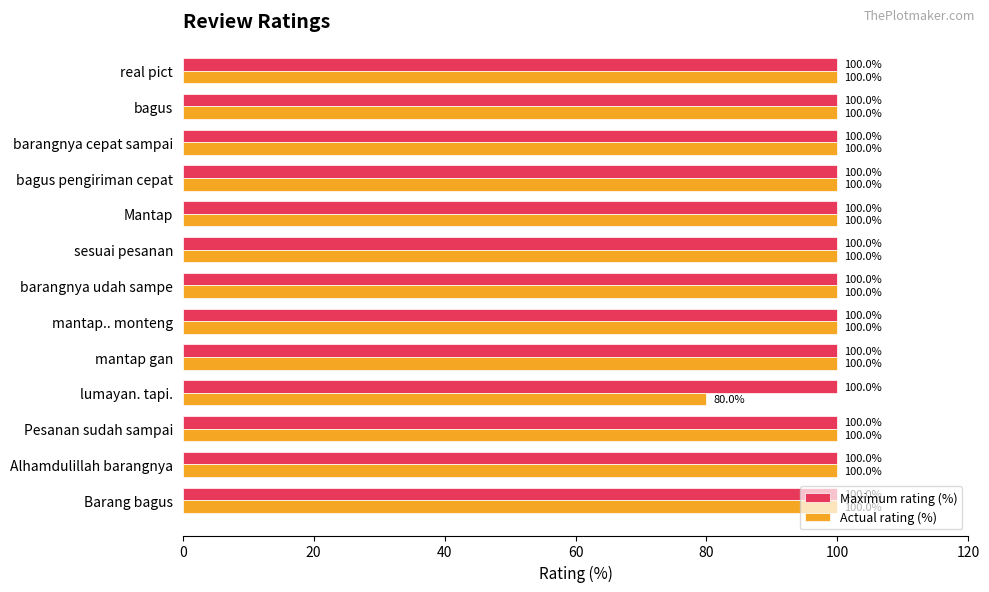

What is the total value across all series at barangnya udah sampe?

200